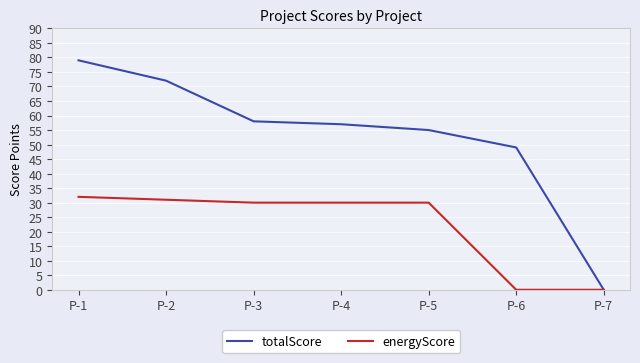

At which label does energyScore first exceed 30?

P-1